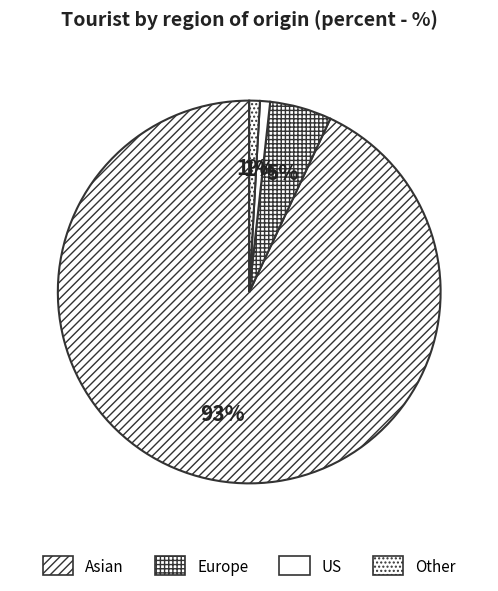

How many segments does this pie chart have?

4